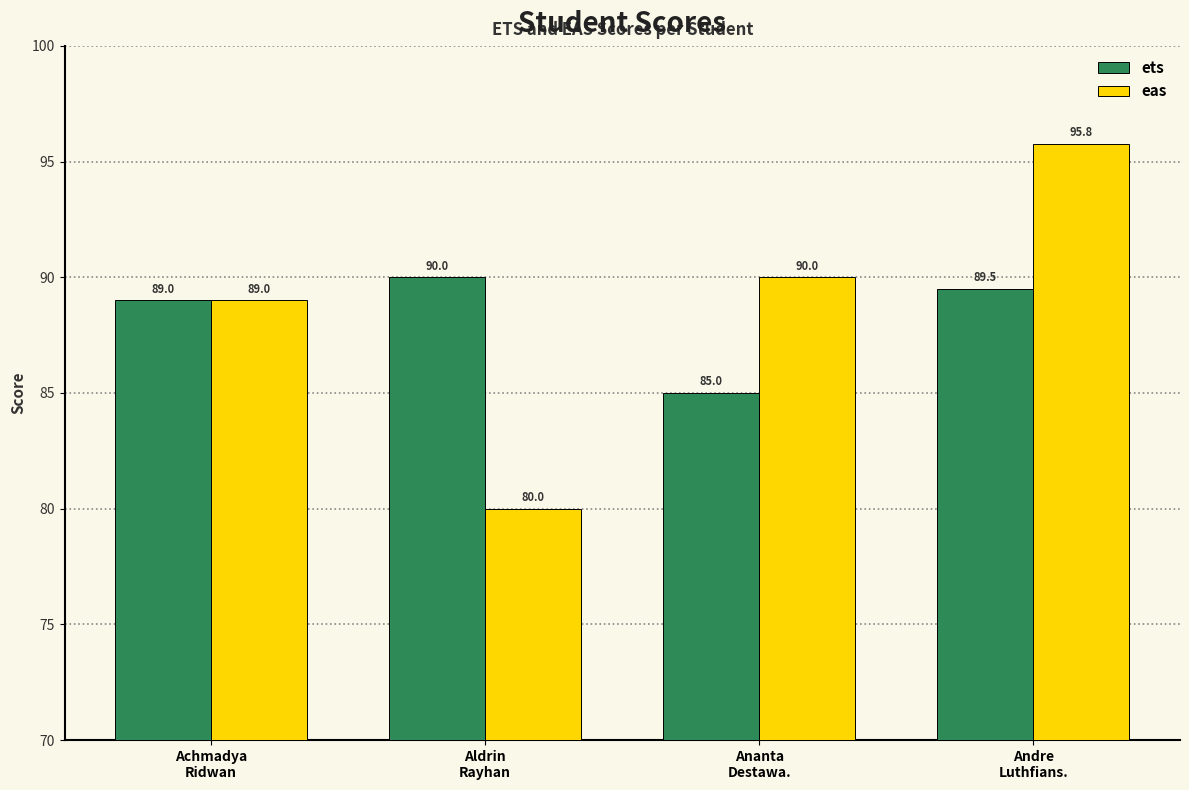

At which category is the sum across all series the highest?

Andre
Luthfians.